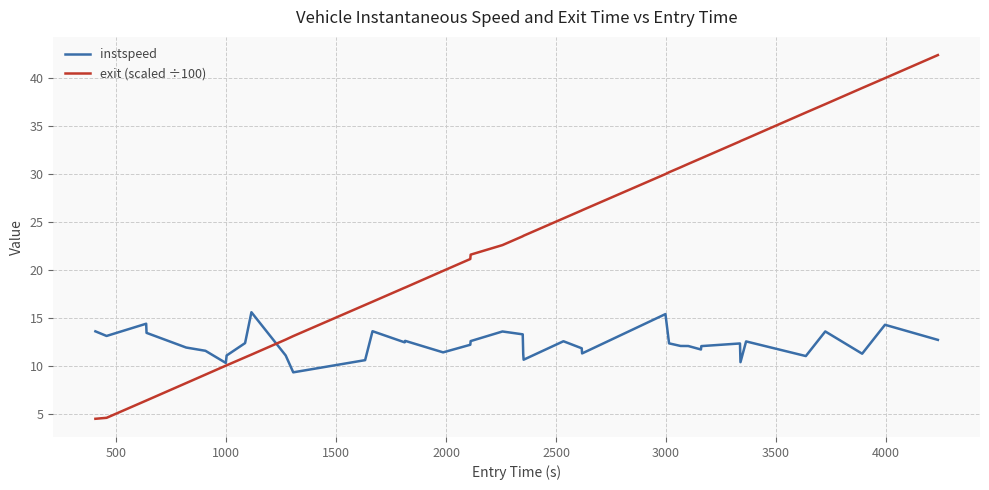

Which series has the widest spread of values?

exit (scaled ÷100)